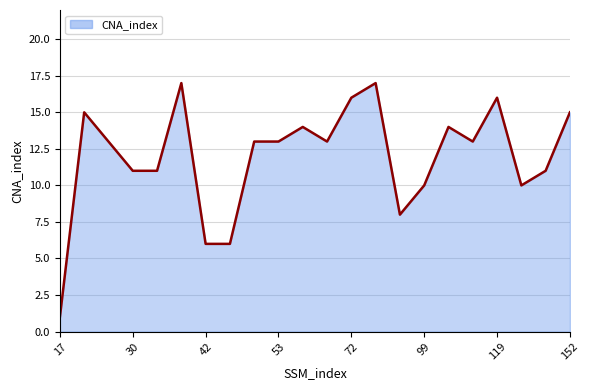

What is the sum of all values?

263